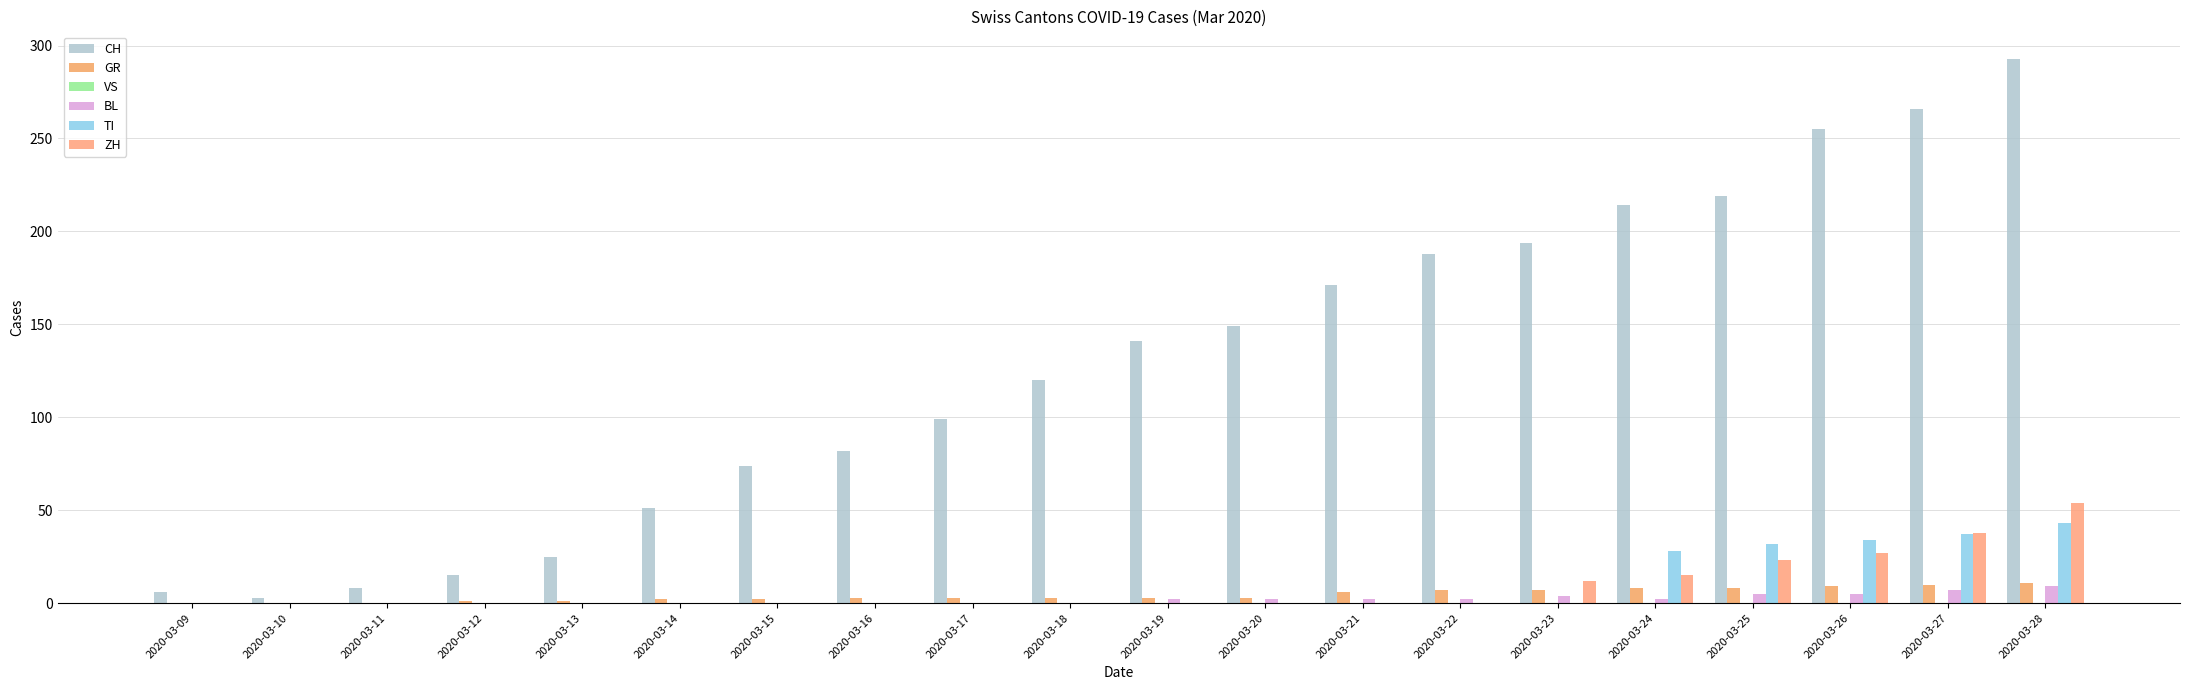

Is it true that ZH equals -31 at 2020-03-09?

False